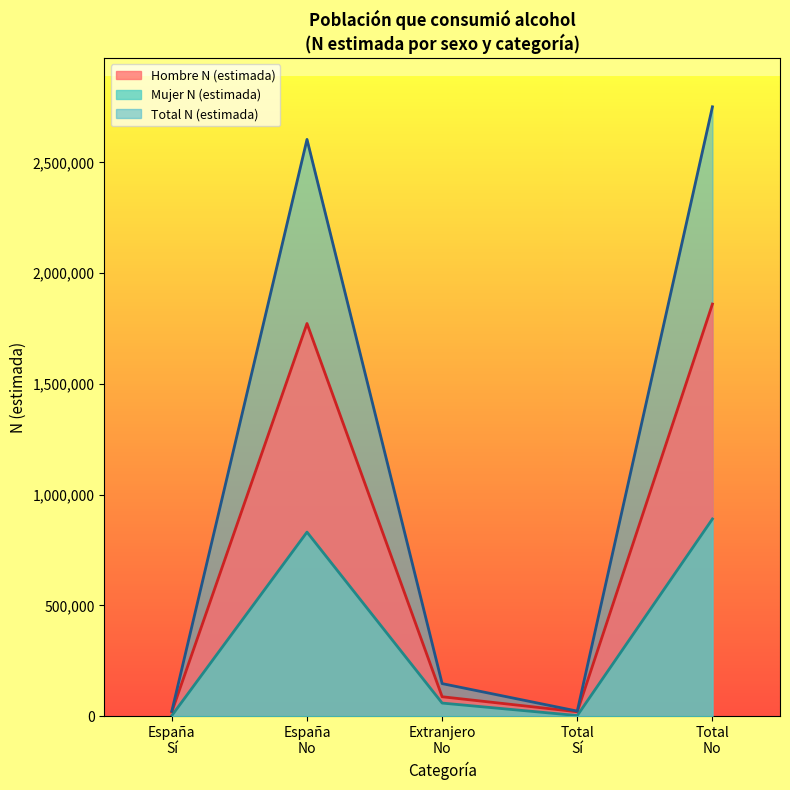

How many lines are shown in the chart?

3